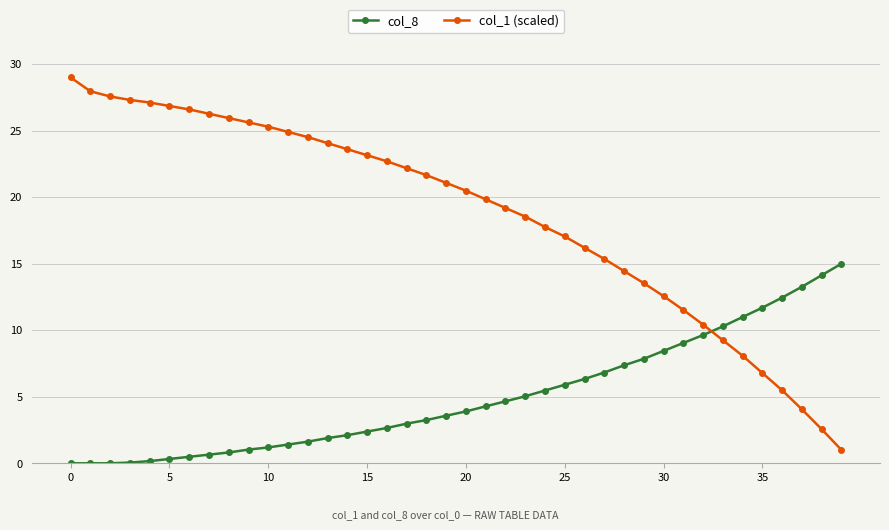

How many data points in col_1 (scaled) are above 21?

20